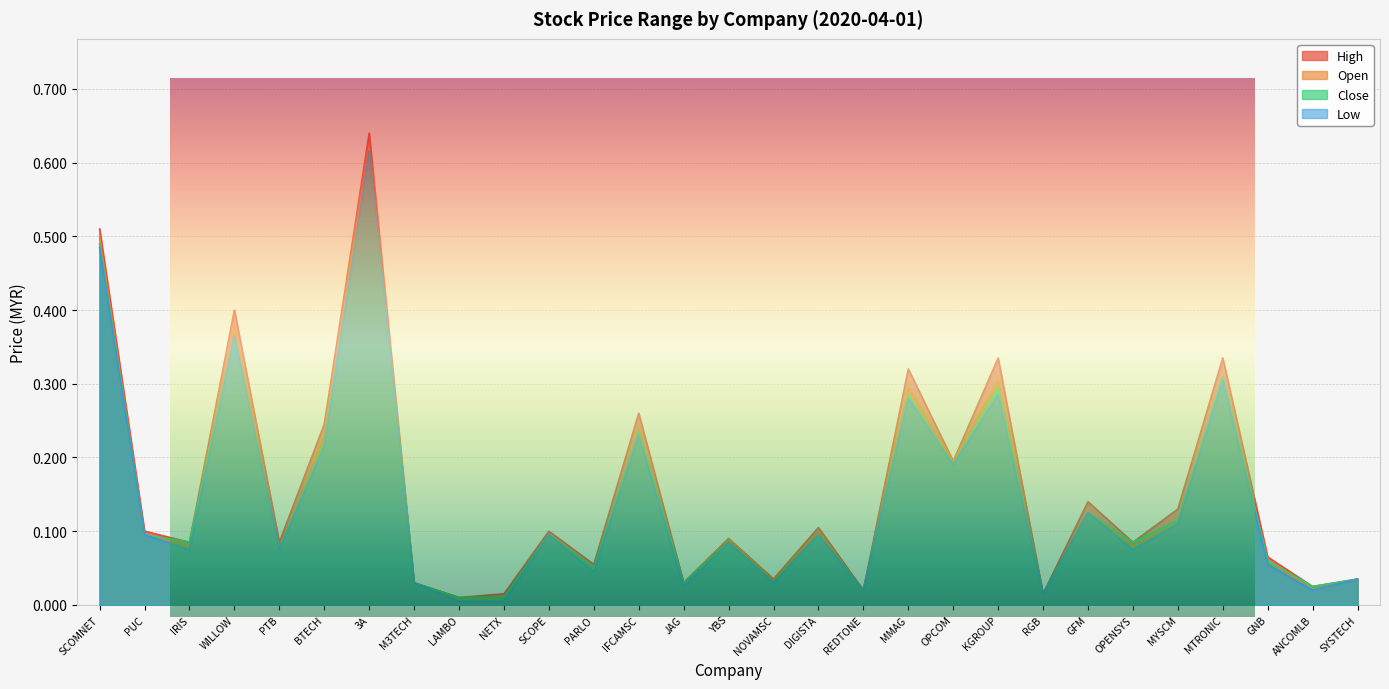

True or false: low and open intersect in this chart.

False